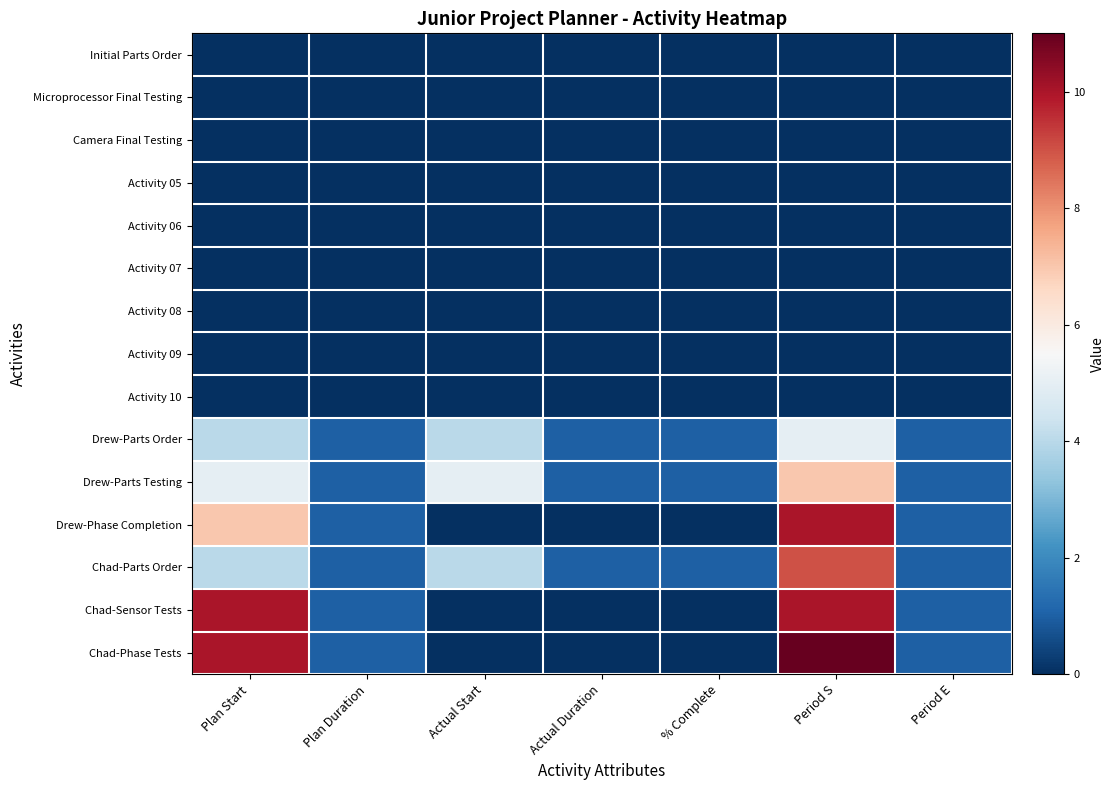

Which has a higher value, Period S or Actual Start?

Period S